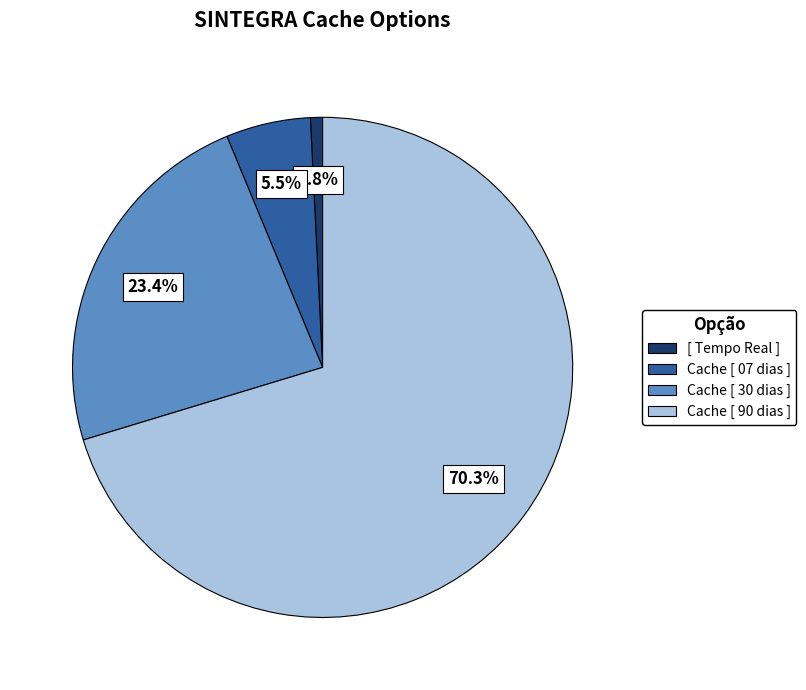

Which slice is the smallest?

[ Tempo Real ]